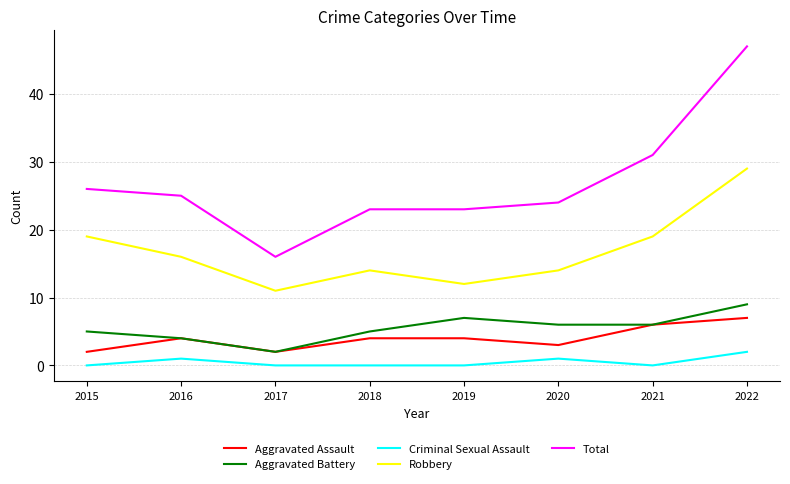

What is the total value across all series at 2022?

94